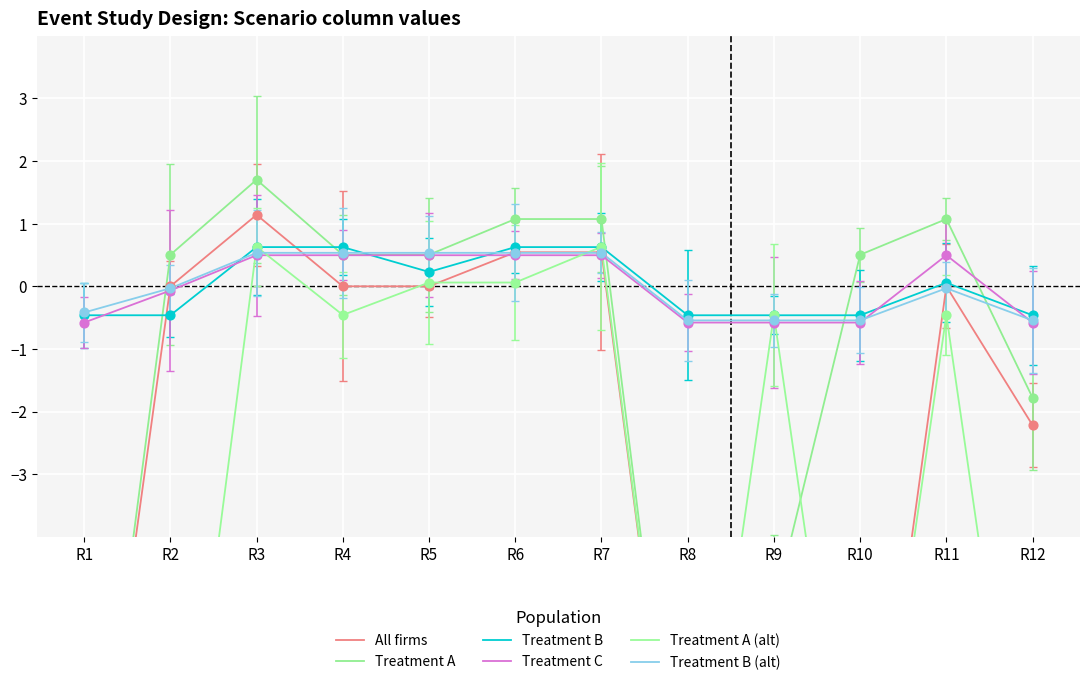

Which series has the largest total across all categories?

Treatment B